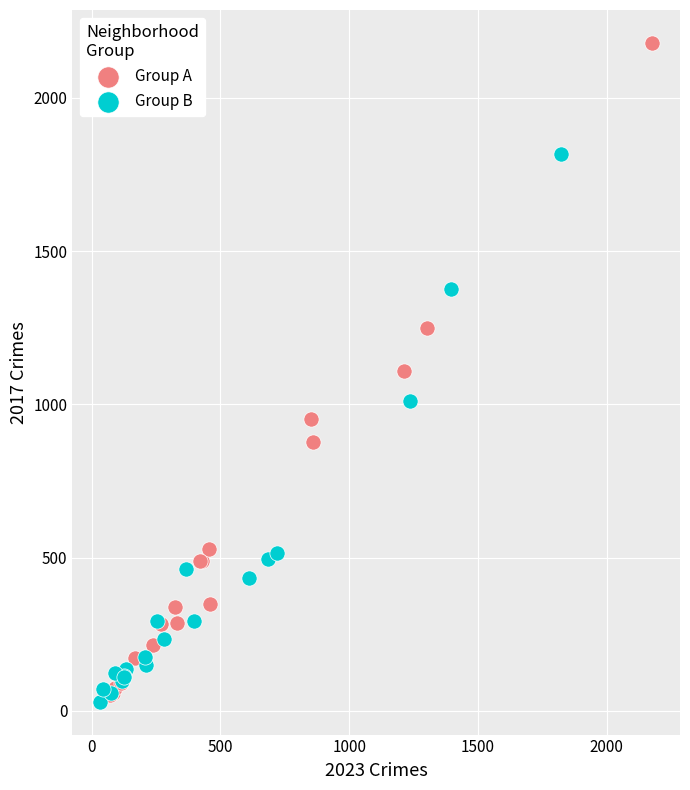

What are all the series names shown in the legend?

Group A, Group B